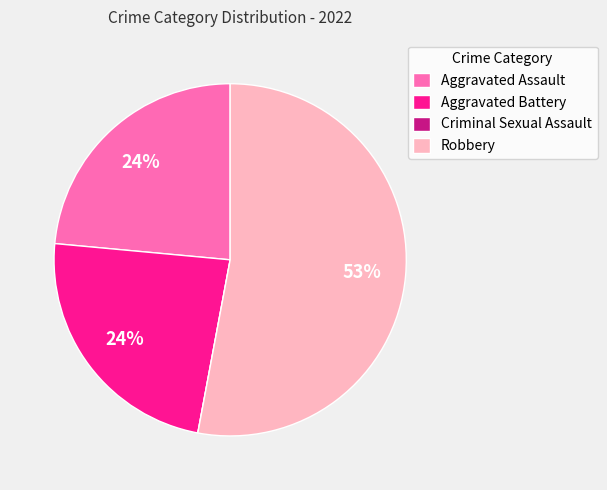

What is the ratio of the value at Aggravated Battery to the value at Aggravated Assault?

1.0